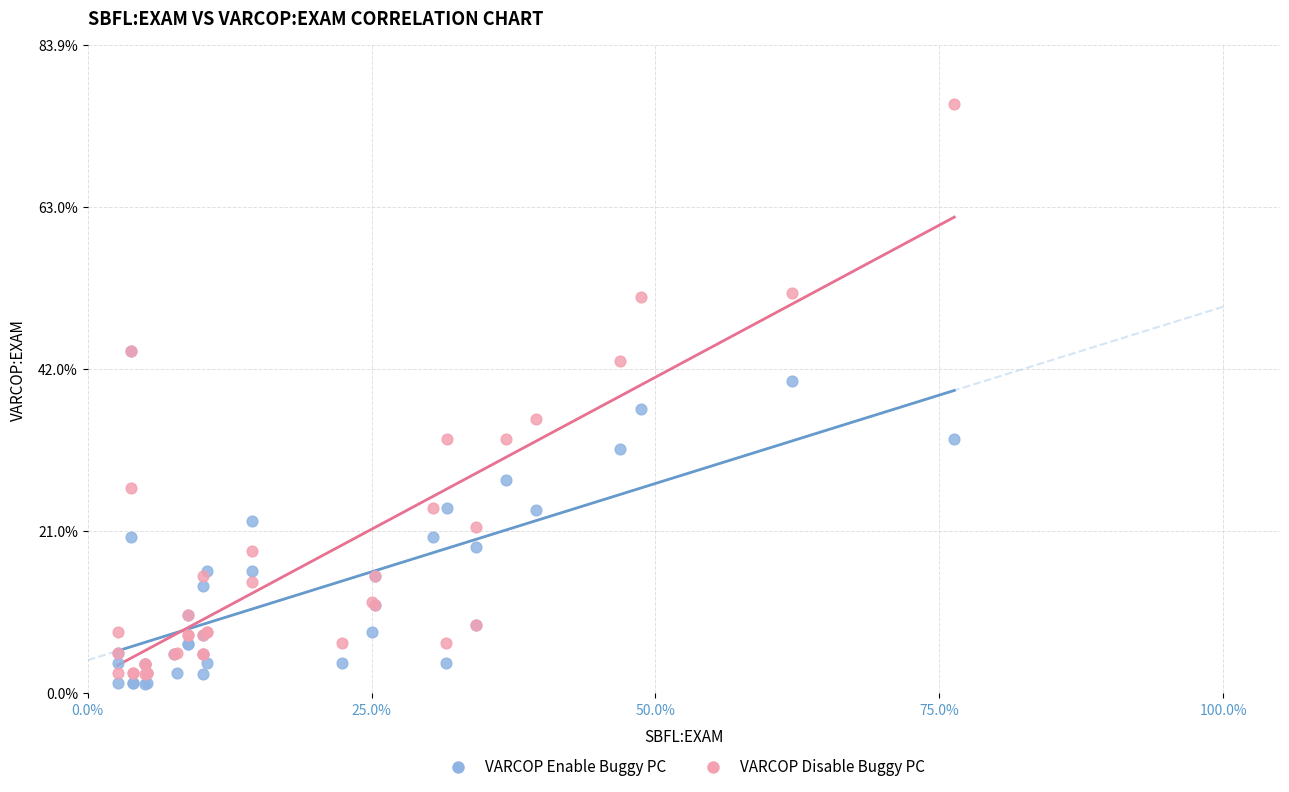

Across all series, what Y value is closest to 38?

36.8